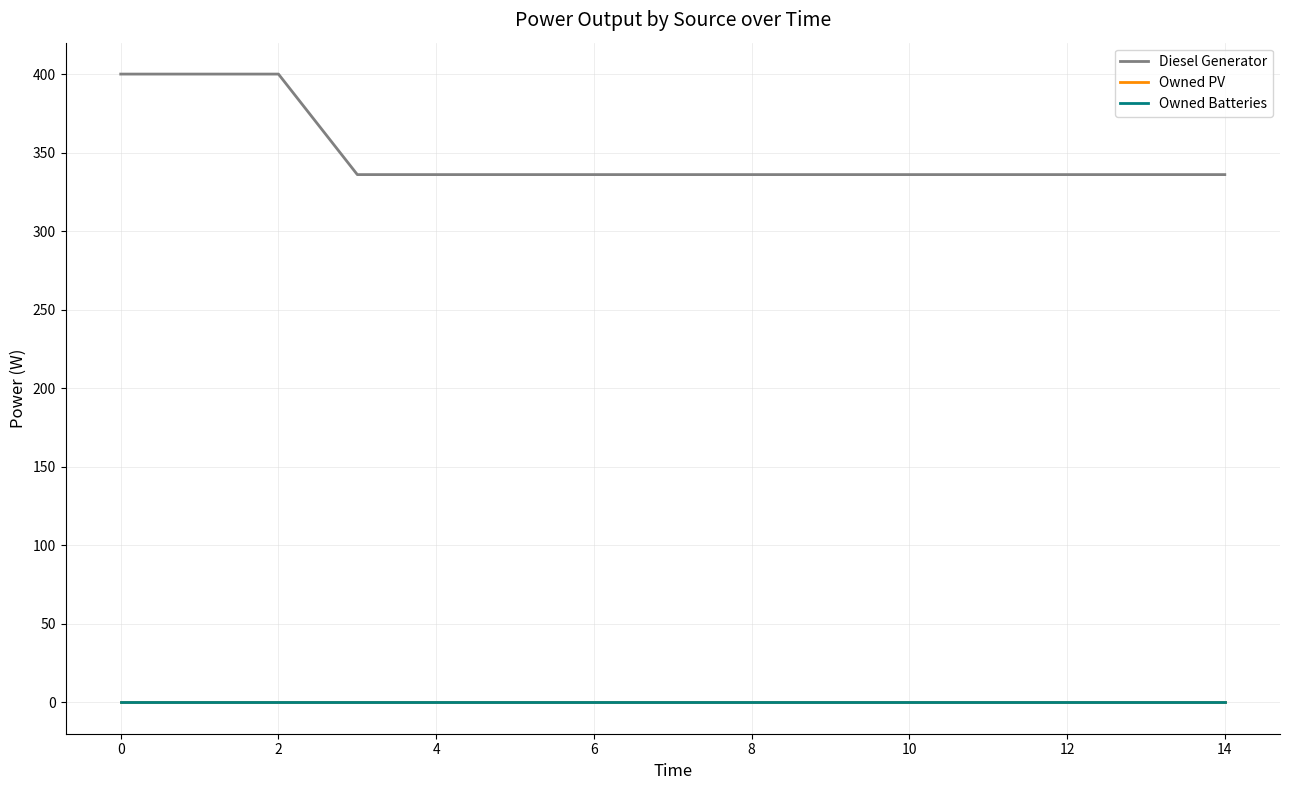

How many lines are shown in the chart?

3